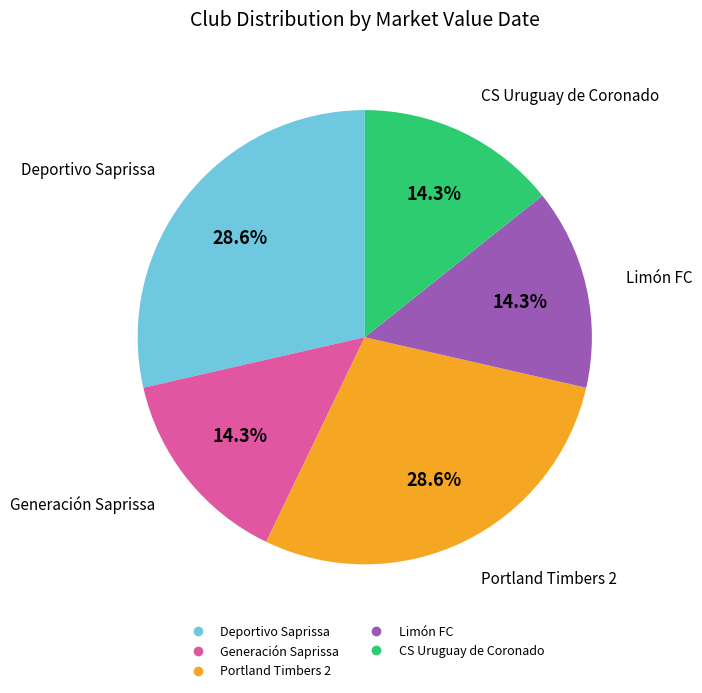

What percentage is the Limón FC slice, to the nearest percent?

14%